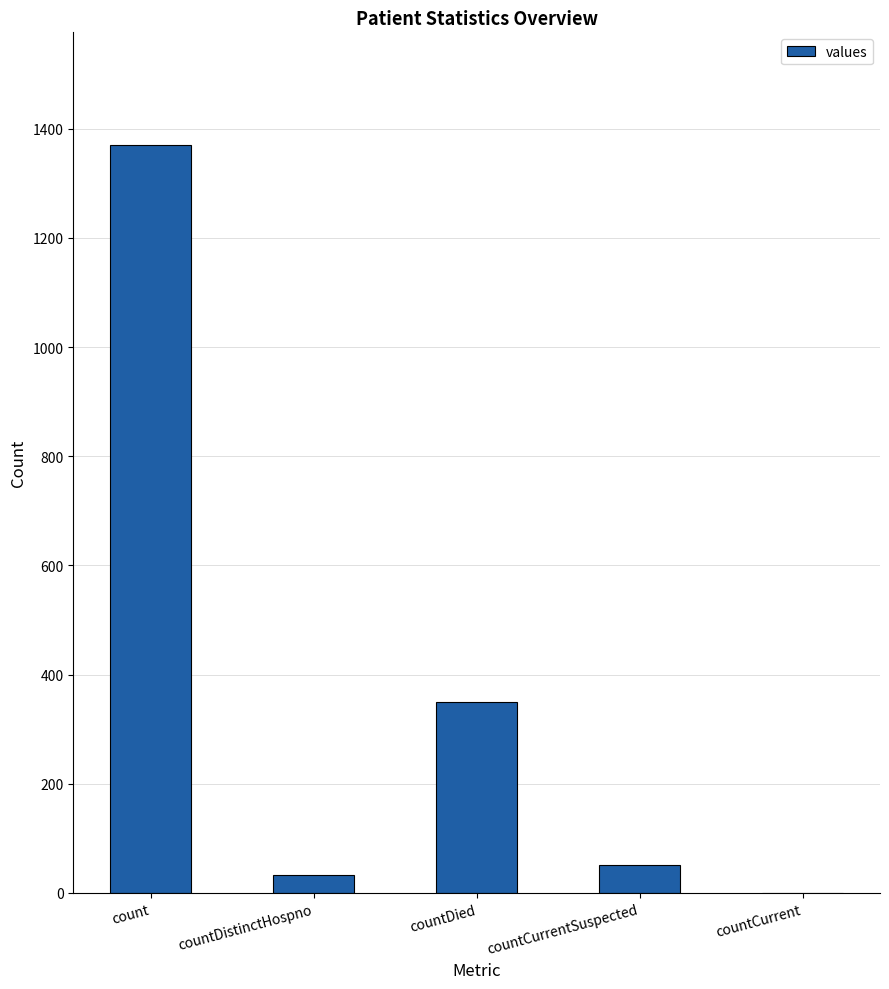

What is the sum of the values at countDistinctHospno and countCurrentSuspected?

85